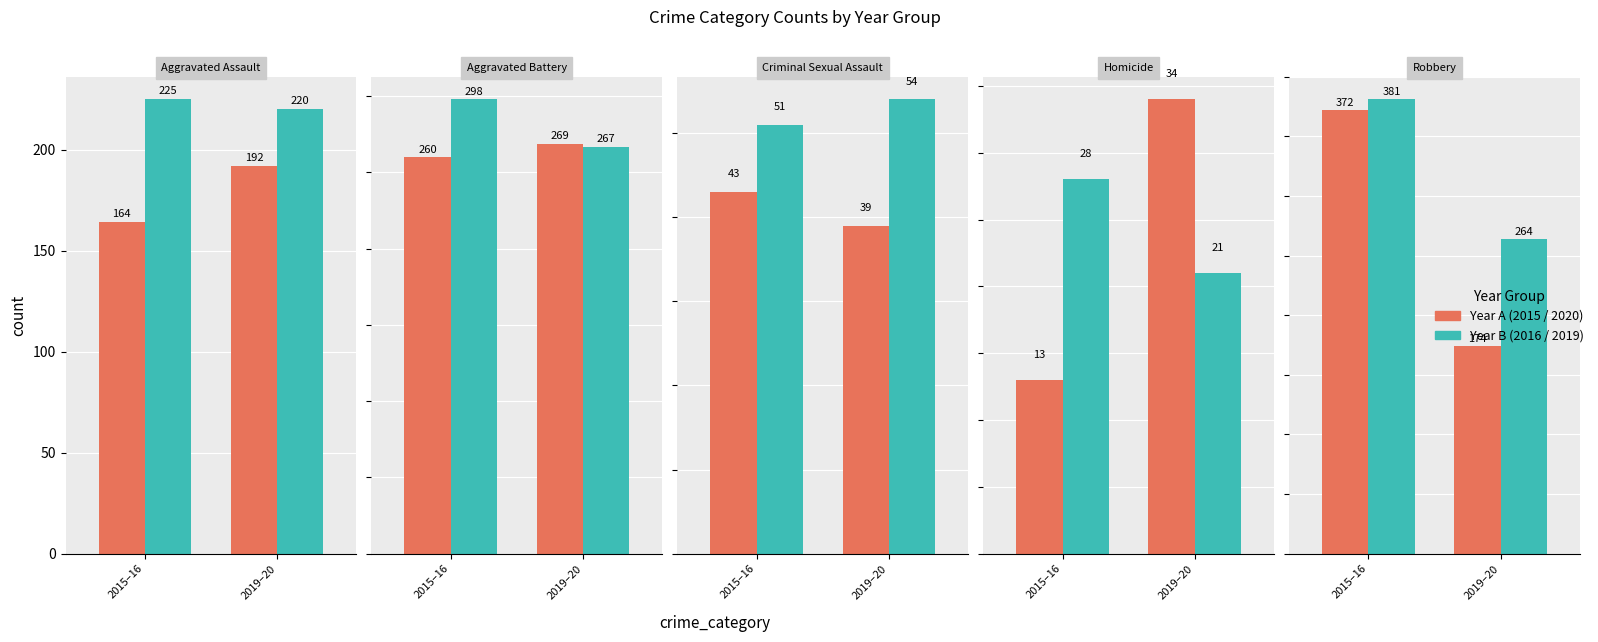

What is the label of the 1st bar from the right?

Robbery